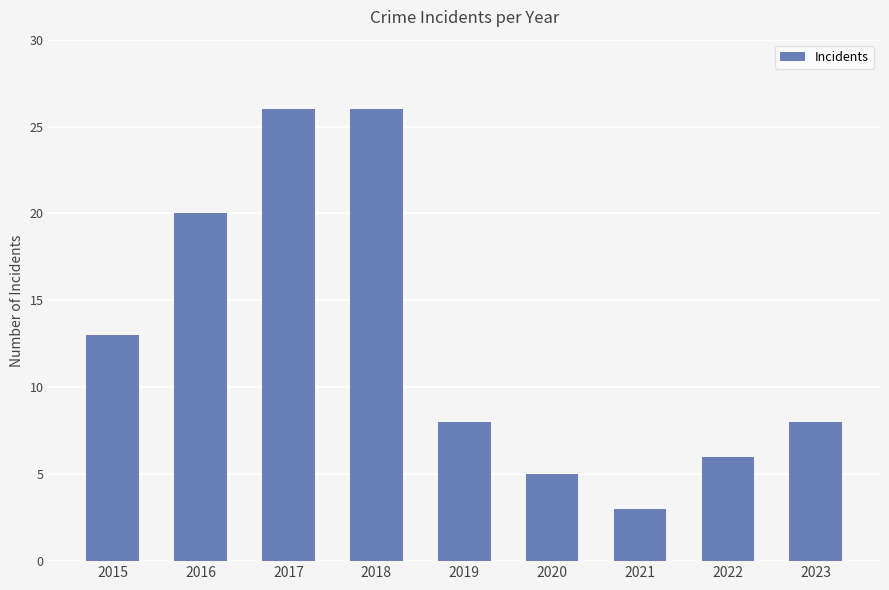

What is the value of the 3rd bar from the left?

26